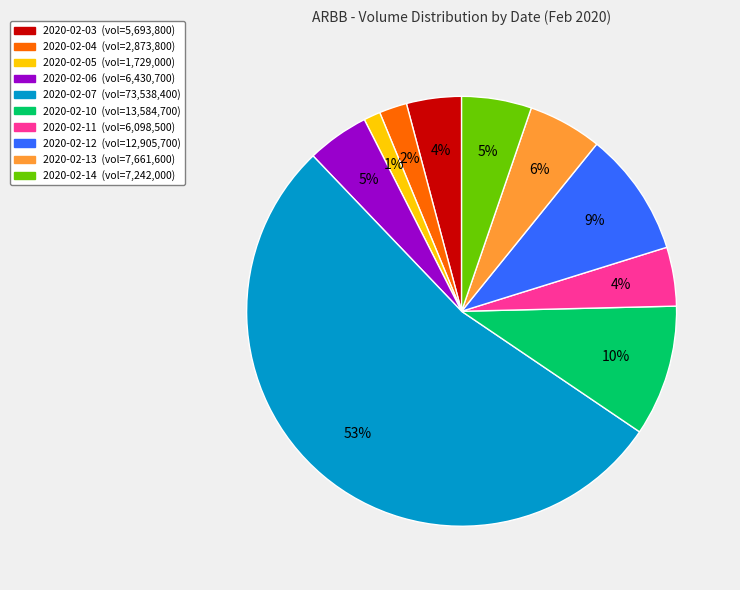

Is there any slice that represents more than half of the pie?

Yes